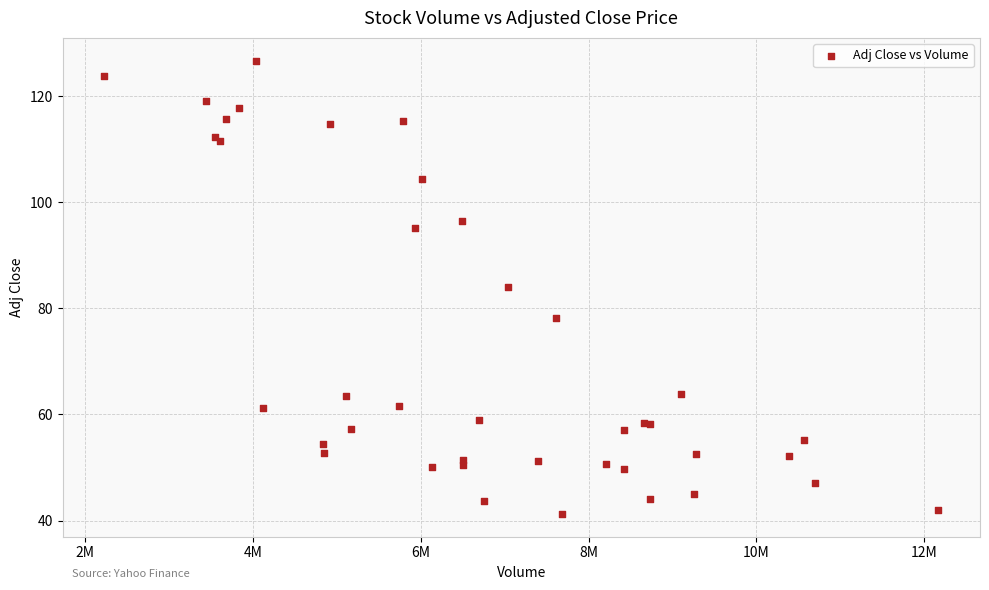

What Y value in the scatter plot is closest to 83?

84.1